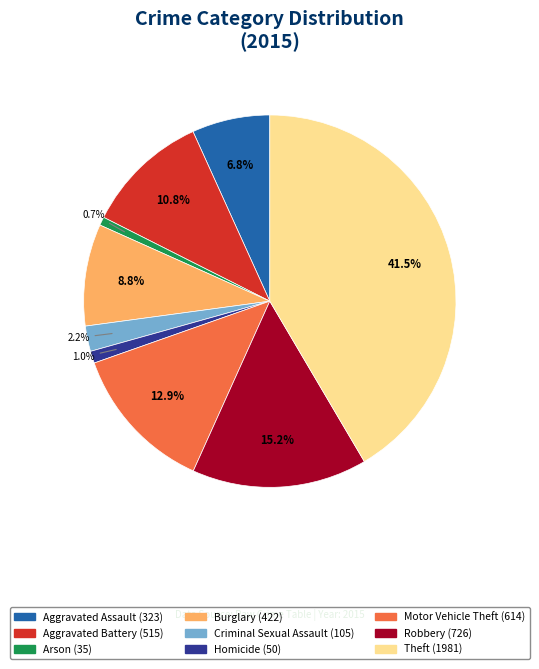

Is there any slice that represents more than half of the pie?

No